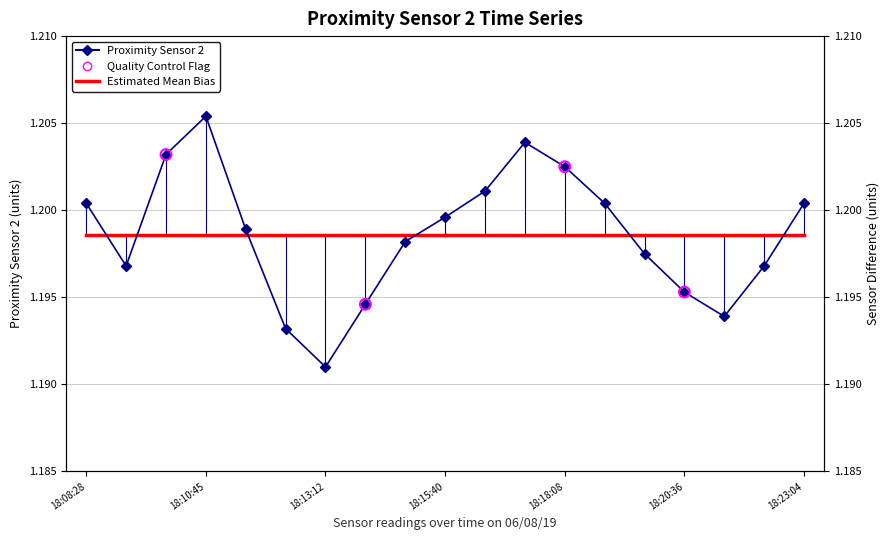

Approximately how many times larger is the value at 18:13:12 compared to 18:23:04?

1.0